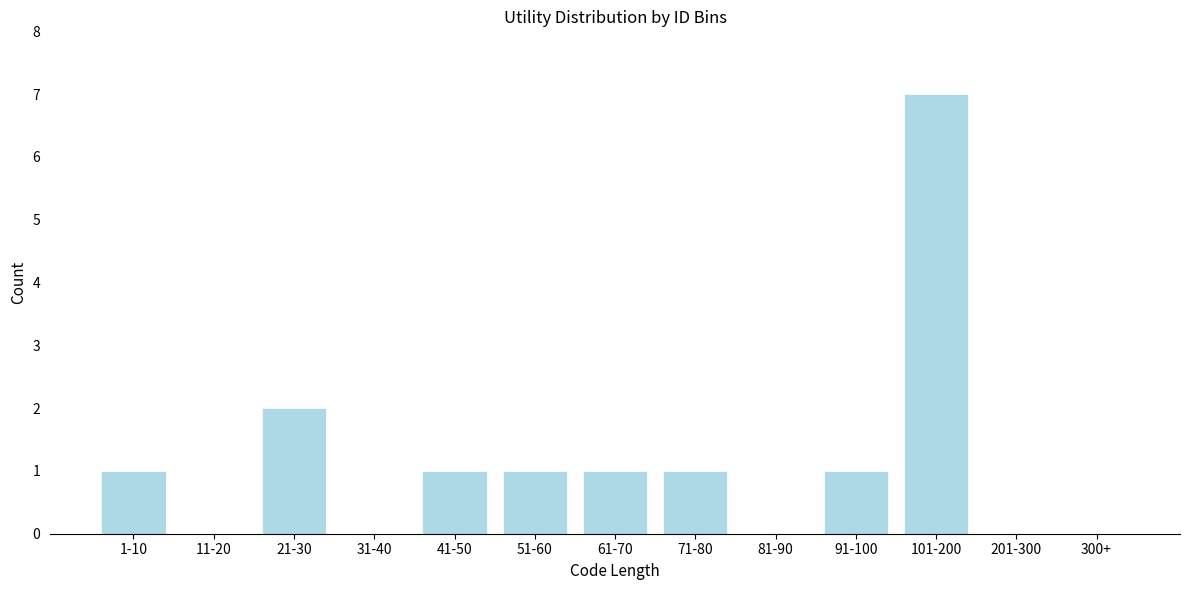

Reading left to right, what are all the values shown in this chart?

1-10=1	11-20=0	21-30=2	31-40=0	41-50=1	51-60=1	61-70=1	71-80=1	81-90=0	91-100=1	101-200=7	201-300=0	300+=0